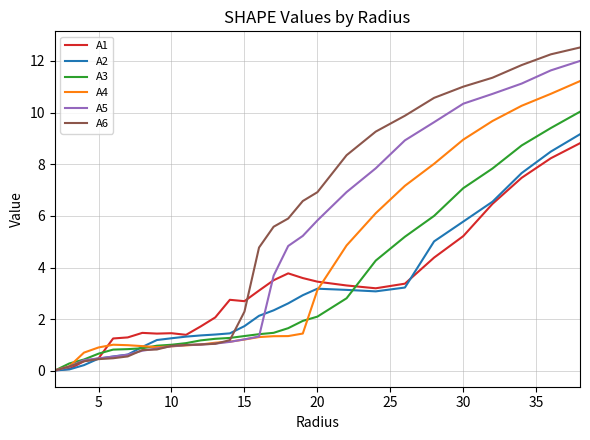

What is the difference between the second highest and minimum values in the A2 series?

8.5